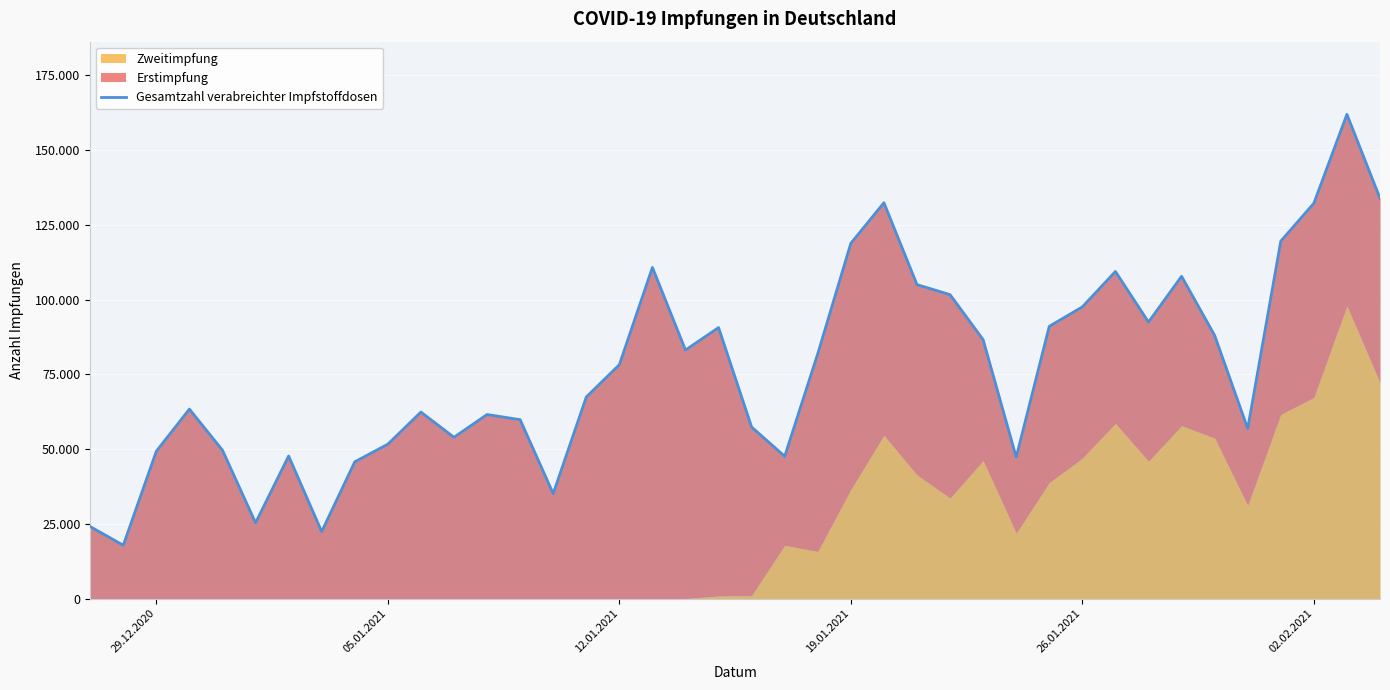

How many points are lower than both their immediate neighbors (excluding endpoints)?

10